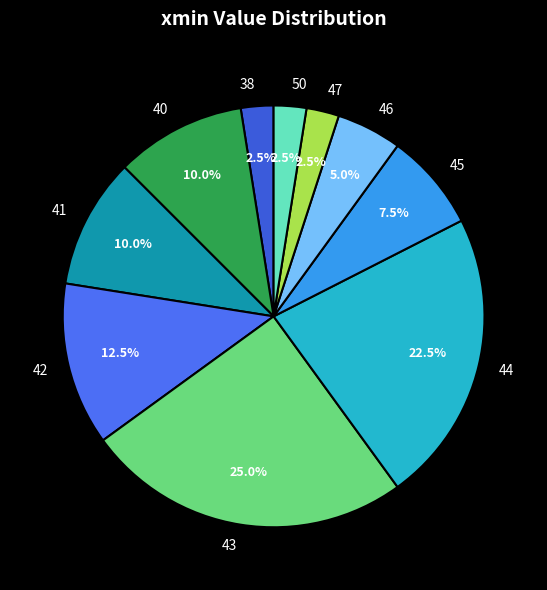

Count the number of slices in the pie.

10